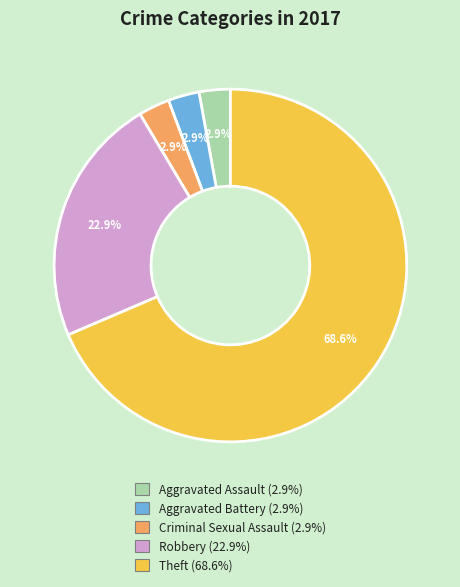

Count the number of slices in the pie.

5